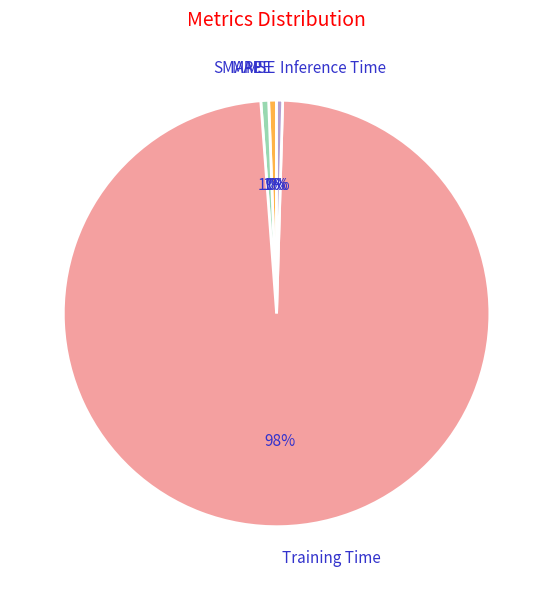

To the nearest percent, what is the difference between the largest and smallest slice percentages?

98%